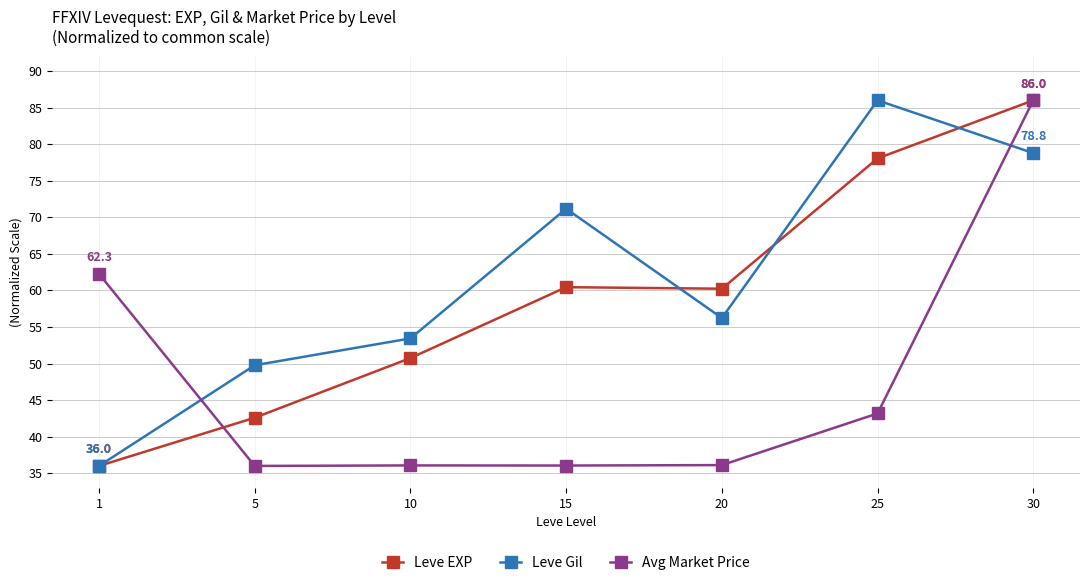

Which series has the largest total across all categories?

Leve Gil